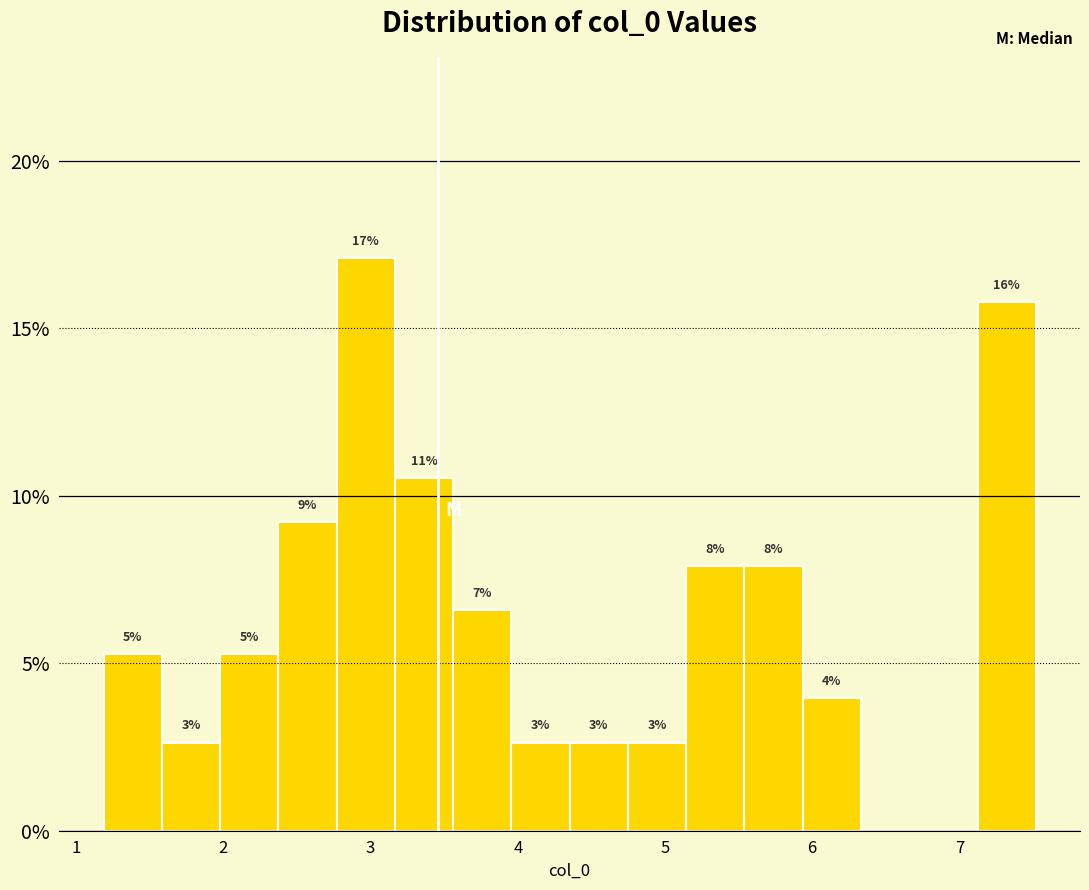

Around what value on the x-axis is the tallest bar? Give the approximate position of its centre, as read against the axis.

3.0